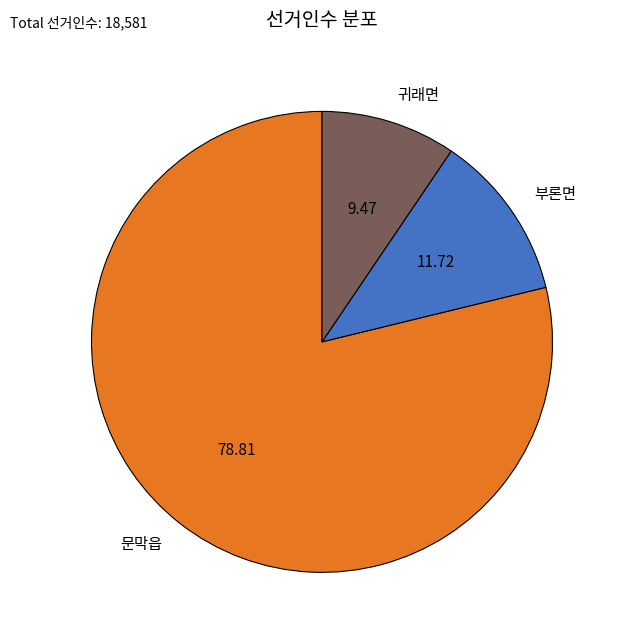

True or false: 부론면 accounts for 18% of the total.

False